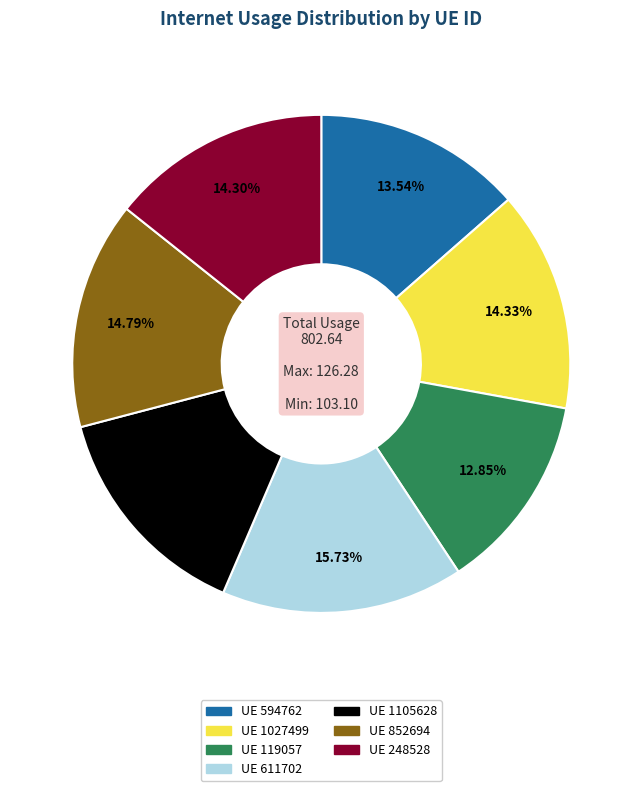

Is there a majority slice in this chart?

No